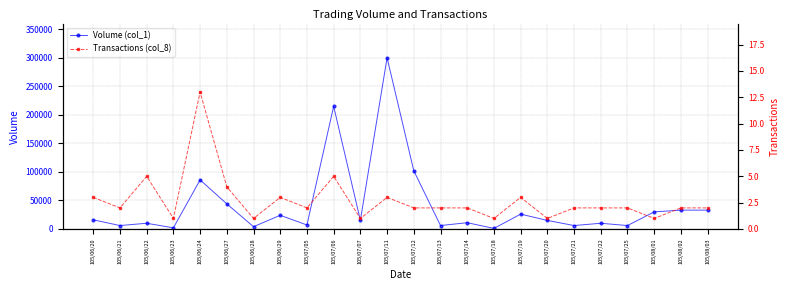

List the labels in order of Volume (col_1) value, smallest first.

105/07/18, 105/06/23, 105/06/28, 105/06/21, 105/07/13, 105/07/21, 105/07/25, 105/07/05, 105/06/22, 105/07/22, 105/07/14, 105/07/07, 105/07/20, 105/06/20, 105/06/29, 105/07/19, 105/08/01, 105/08/02, 105/08/03, 105/06/27, 105/06/24, 105/07/12, 105/07/06, 105/07/11